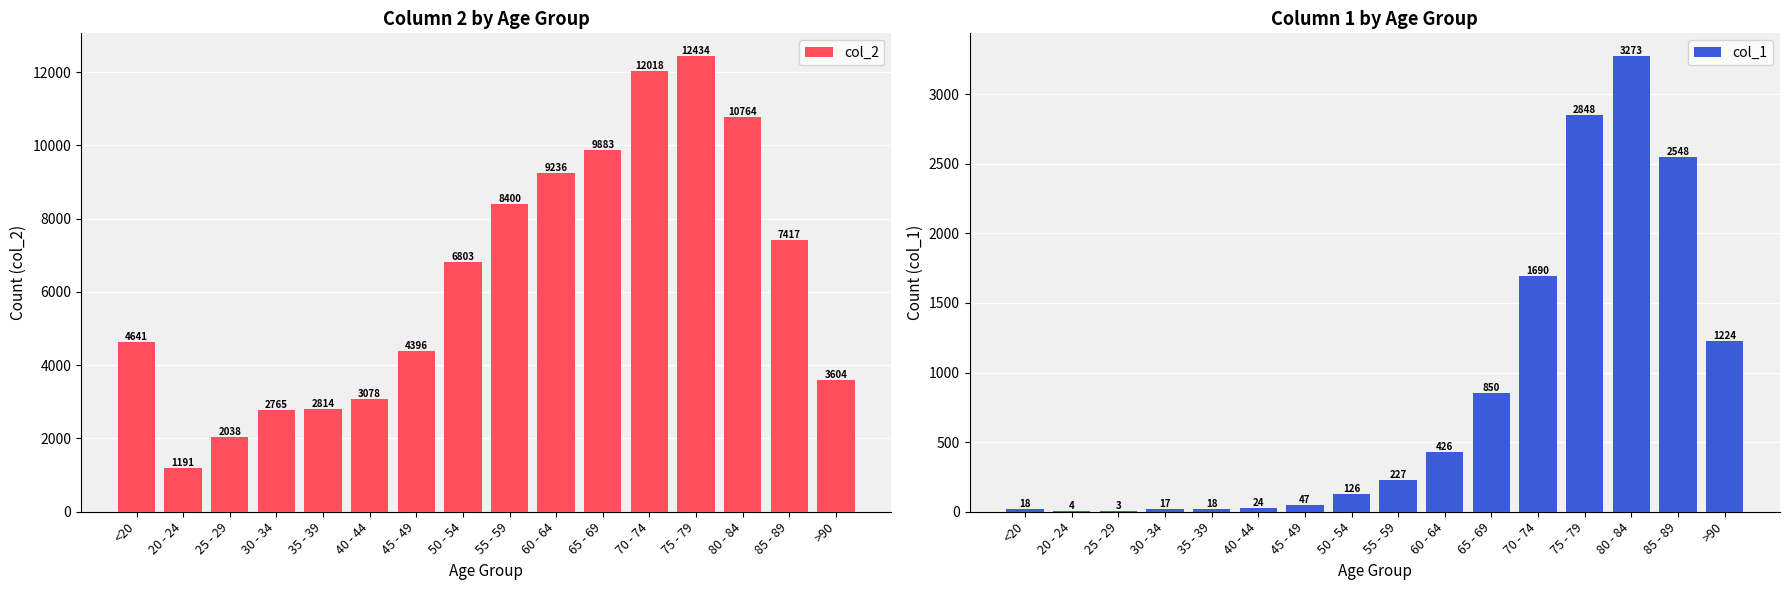

Where does the col_2 series first go above 6803?

55 - 59